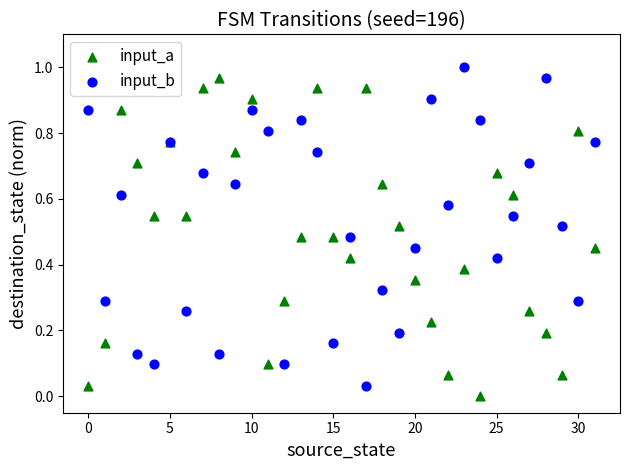

What are all the series names shown in the legend?

input_a, input_b